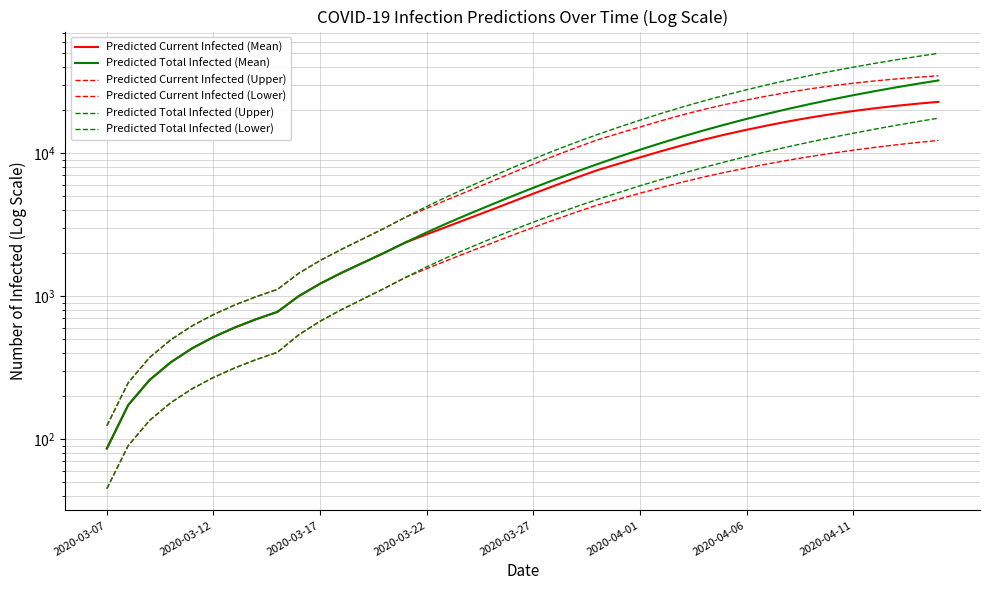

Is it true that Predicted Current Infected (Mean) equals 2708 at 2020-03-22?

True